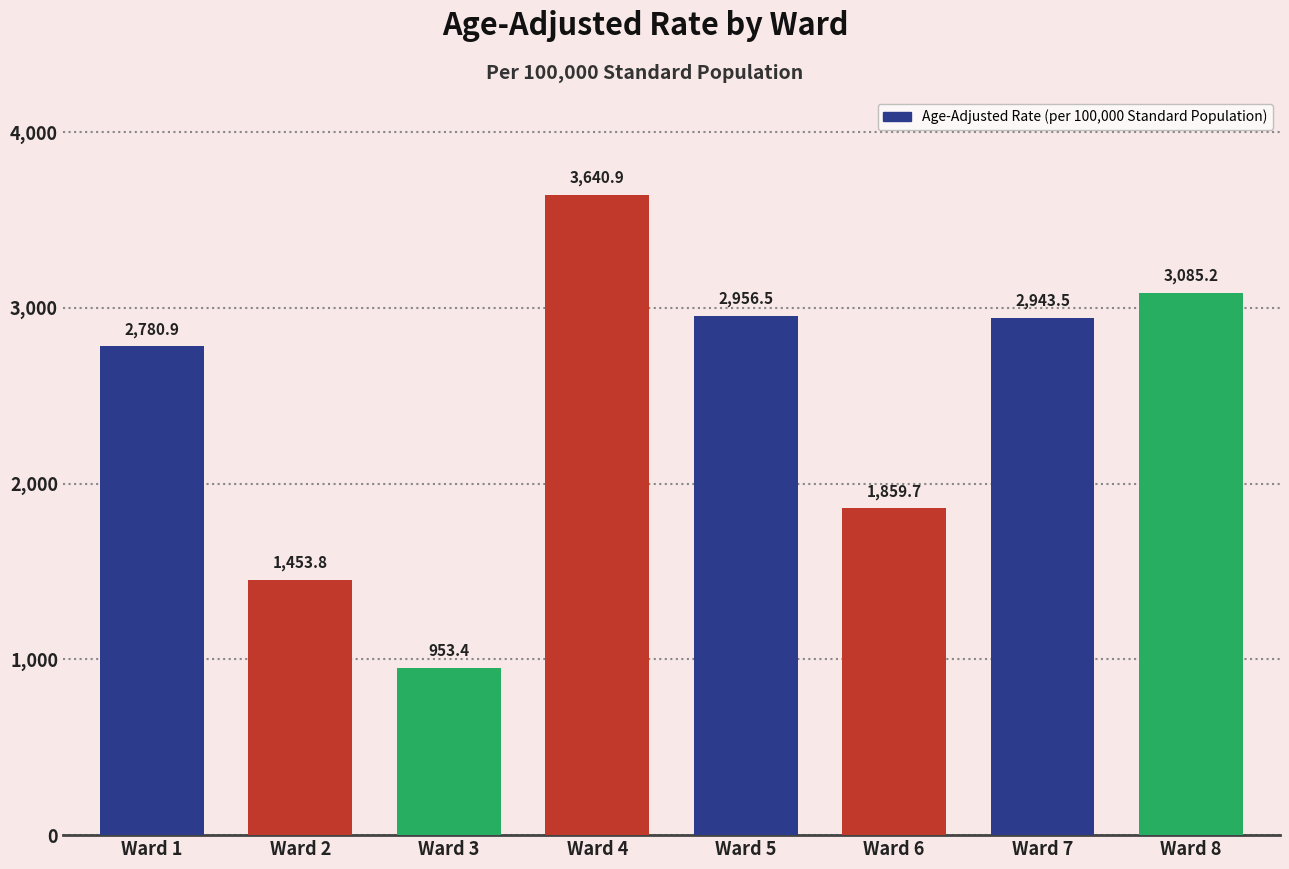

List the labels in order of value, smallest first.

Ward 3, Ward 2, Ward 6, Ward 1, Ward 7, Ward 5, Ward 8, Ward 4